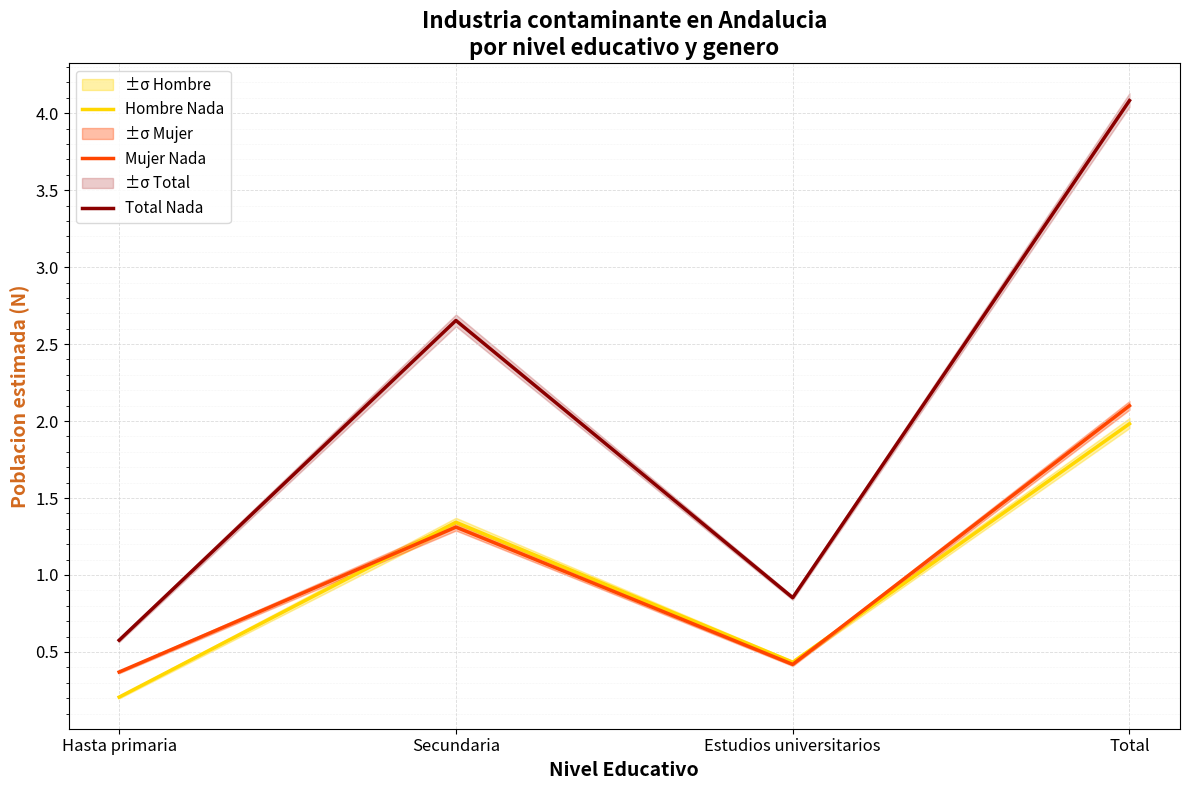

Is the value of Mujer Nada at Estudios universitarios greater than the value of Total Nada at Hasta primaria?

No